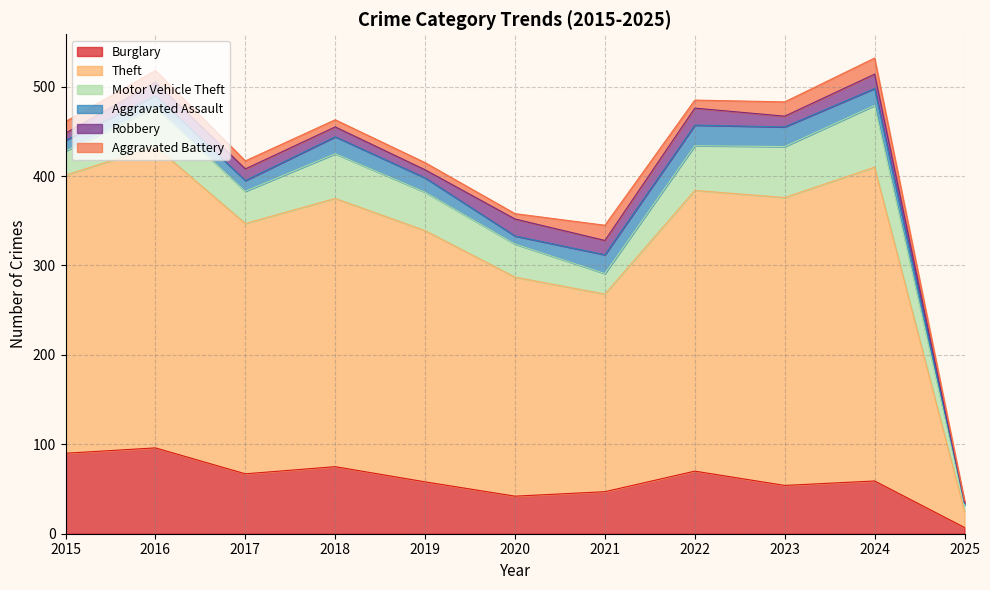

Rank the series at 2016 from highest to lowest value.

Theft, Burglary, Motor Vehicle Theft, Robbery, Aggravated Assault, Aggravated Battery